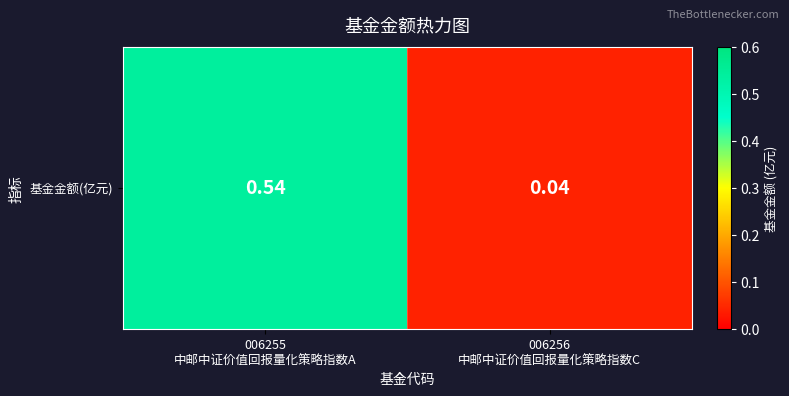

Which category has the highest value across all series?

006255
中邮中证价值回报量化策略指数A